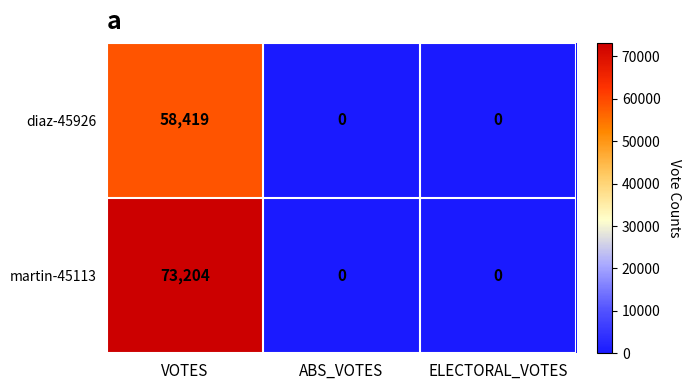

Reading left to right, extract all data points from this chart.

diaz-45926: VOTES=58419	ABS_VOTES=0	ELECTORAL_VOTES=0
martin-45113: VOTES=73204	ABS_VOTES=0	ELECTORAL_VOTES=0